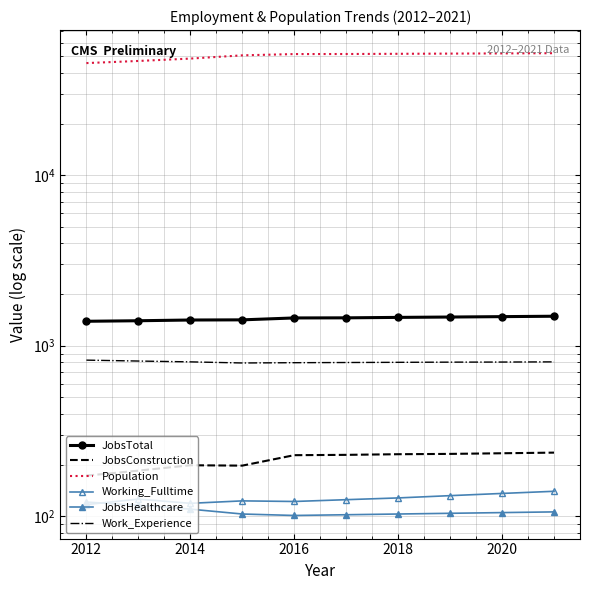

Is this an area chart (filled region under the line)?

No